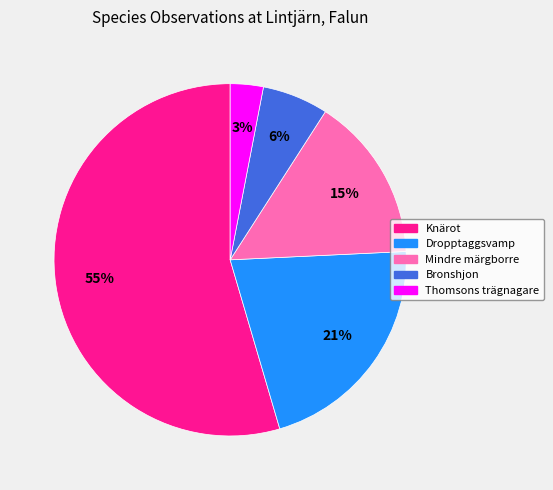

Is the sum of Knärot and Bronshjon greater than half?

Yes